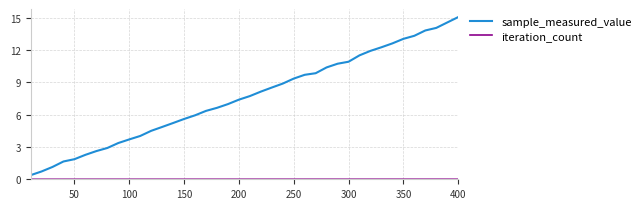

Which series has the widest spread of values?

sample_measured_value